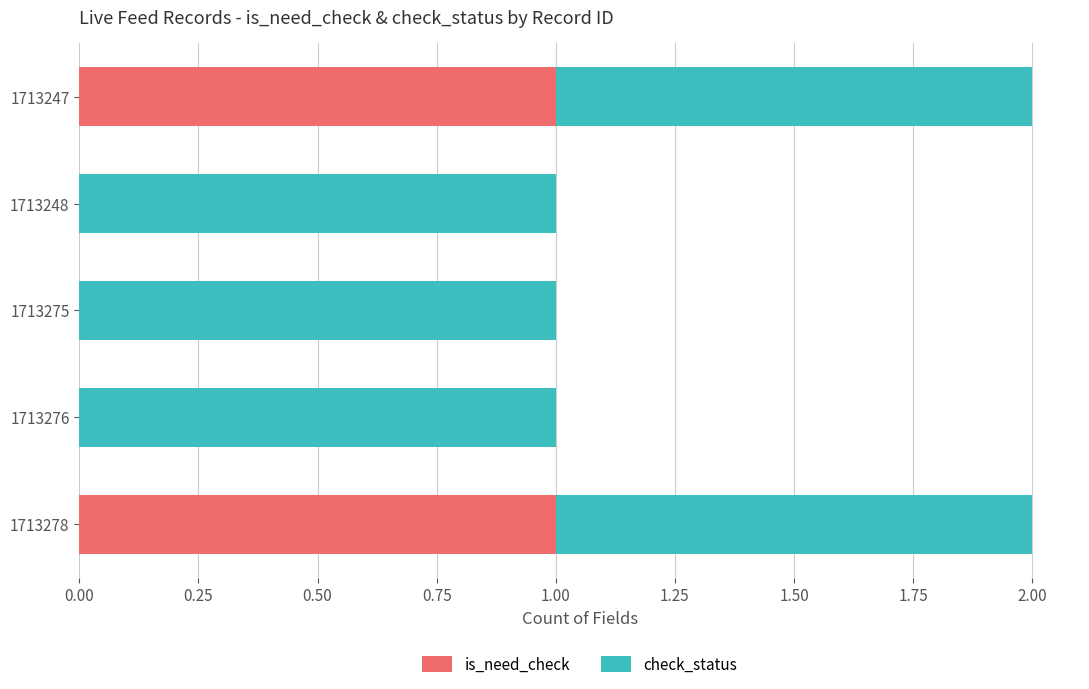

The is_need_check series shows 2 at 1713247. True or false?

False